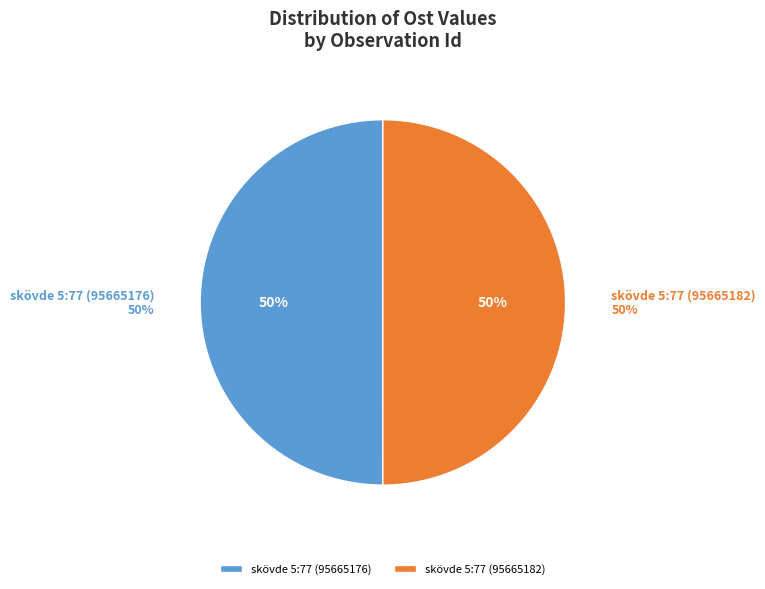

Combined, what portion of the pie is skövde 5:77 (95665182) and skövde 5:77 (95665176)?

100.0%